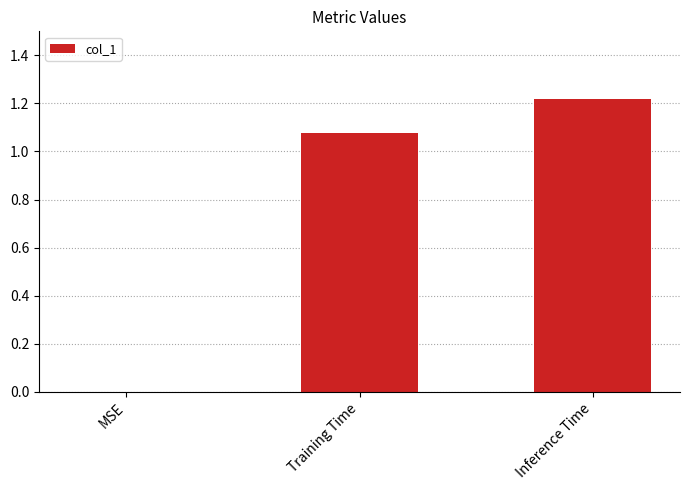

What is the sum of the values at Inference Time and Training Time?

2.3